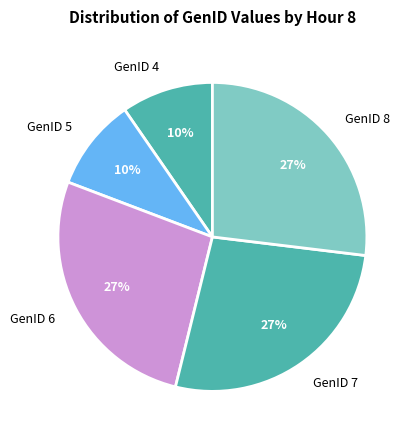

Count the number of slices in the pie.

5